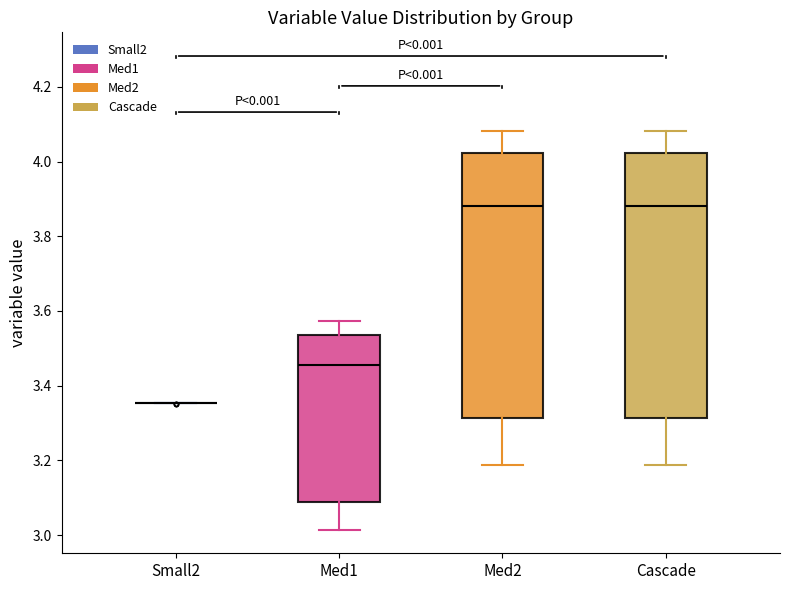

Where is the upper edge of the box for Med2 on the y-axis? The values are not printed on the chart, so give them approximately, as read against the axis.

4.02